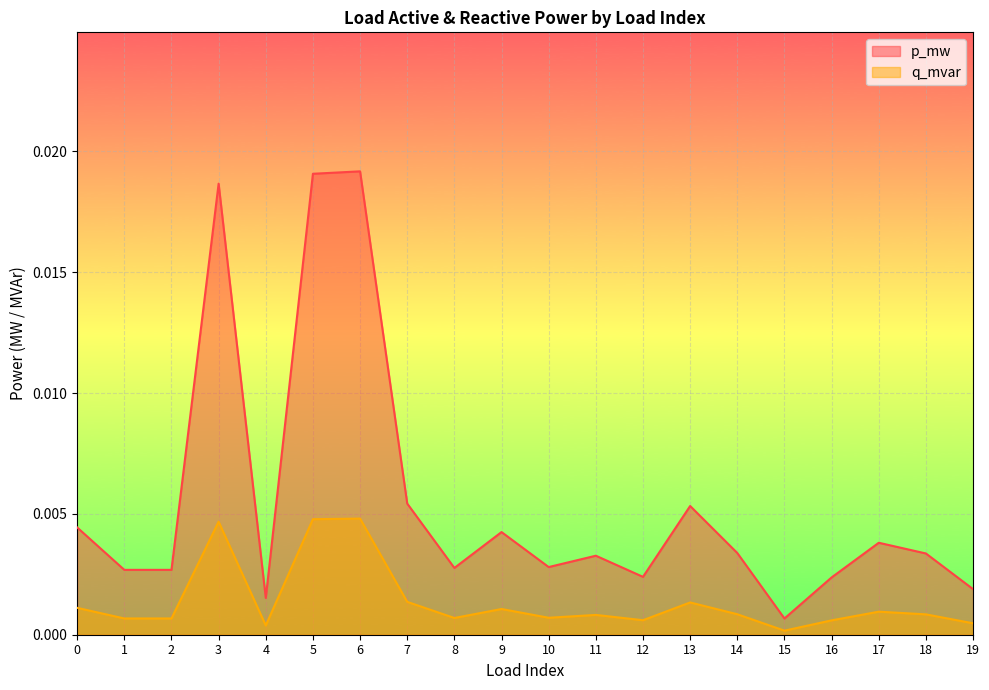

Where is q_mvar nearest to the value 0?

15